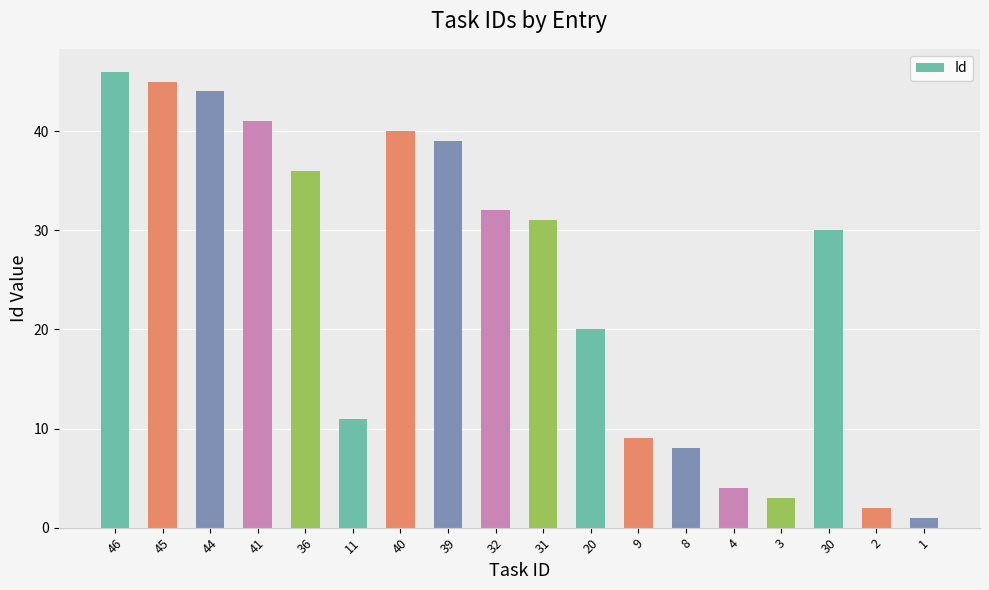

What is the difference between the values at 44 and 45?

1